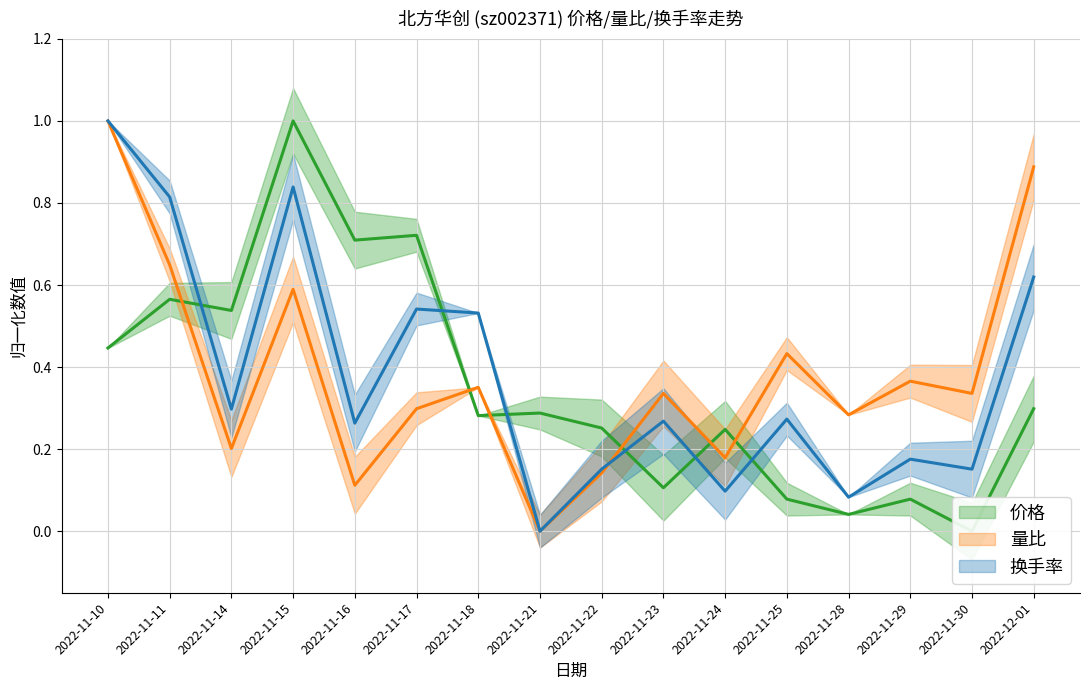

What is the spread (max minus min) of values at 2022-12-01?

0.6